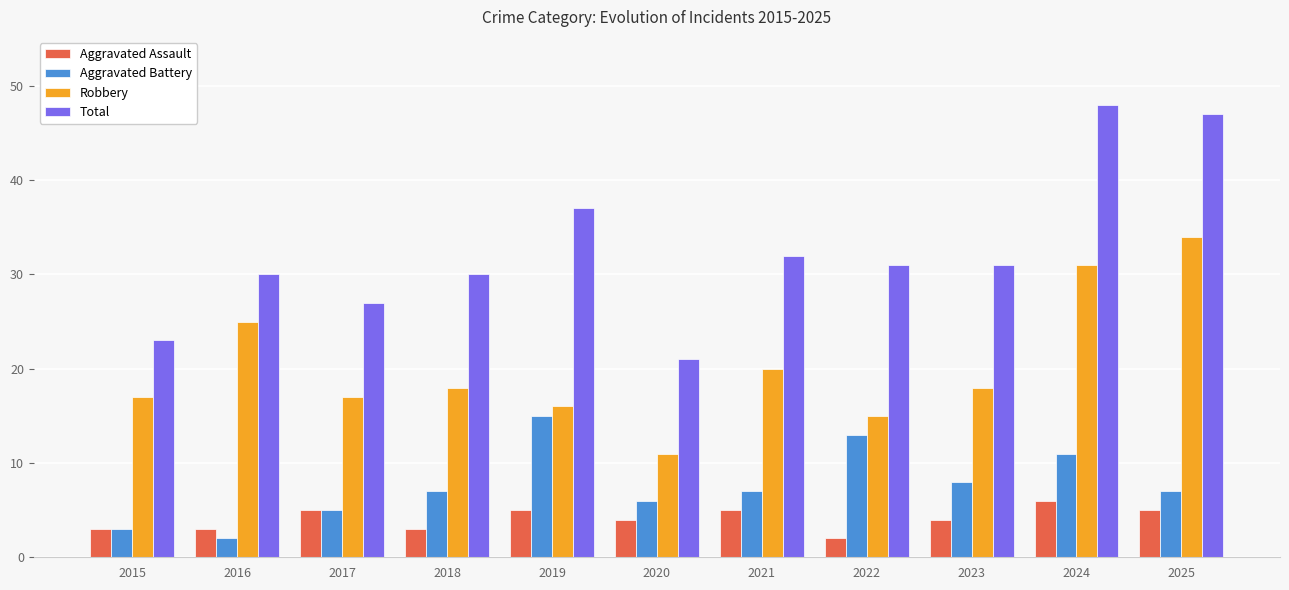

What is the difference between the second highest and second lowest values in the Total series?

24